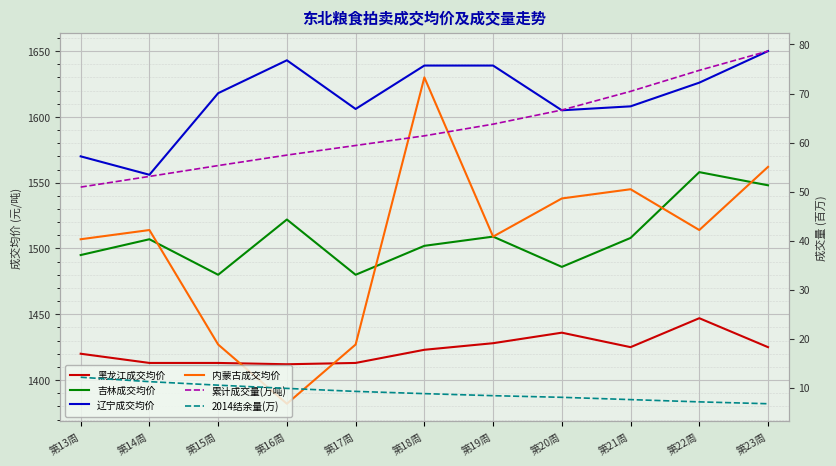

Reading left to right, list all the values displayed in this chart.

黑龙江成交均价: 第13周=1420.0	第14周=1413.0	第15周=1413.0	第16周=1412.0	第17周=1413.0	第18周=1423.0	第19周=1428.0	第20周=1436.0	第21周=1425.0	第22周=1447.0	第23周=1425.0
吉林成交均价: 第13周=1495.0	第14周=1507.0	第15周=1480.0	第16周=1522.0	第17周=1480.0	第18周=1502.0	第19周=1509.0	第20周=1486.0	第21周=1508.0	第22周=1558.0	第23周=1548.0
辽宁成交均价: 第13周=1570.0	第14周=1556.0	第15周=1618.0	第16周=1643.0	第17周=1606.0	第18周=1639.0	第19周=1639.0	第20周=1605.0	第21周=1608.0	第22周=1626.0	第23周=1650.0
内蒙古成交均价: 第13周=1507.0	第14周=1514.0	第15周=1427.0	第16周=1382.0	第17周=1427.0	第18周=1630.0	第19周=1509.0	第20周=1538.0	第21周=1545.0	第22周=1514.0	第23周=1562.0
累计成交量(万吨): 第13周=50.9	第14周=53.1	第15周=55.3	第16周=57.4	第17周=59.4	第18周=61.4	第19周=63.8	第20周=66.6	第21周=70.4	第22周=74.7	第23周=78.7
2014结余量(万): 第13周=12.1	第14周=11.2	第15周=10.5	第16周=9.9	第17周=9.3	第18周=8.8	第19周=8.4	第20周=8.0	第21周=7.6	第22周=7.1	第23周=6.7